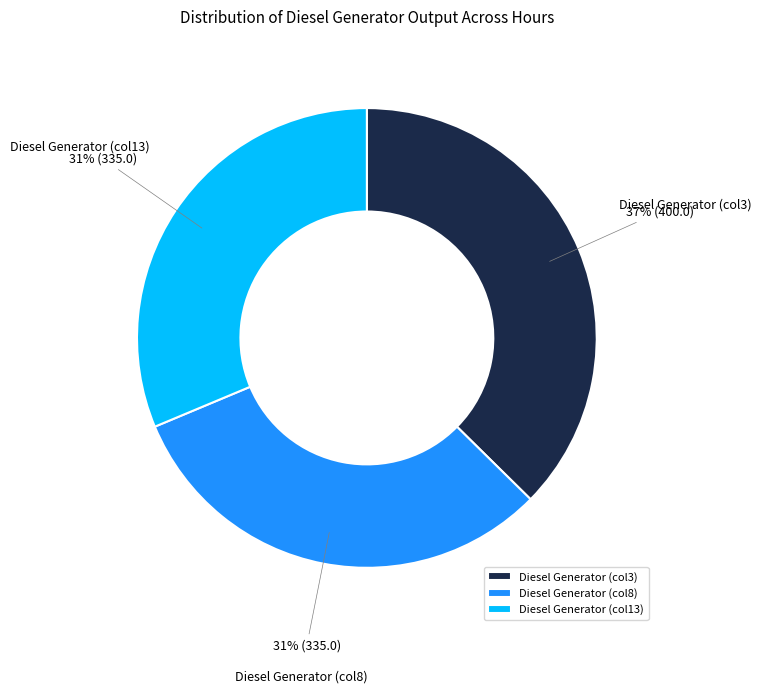

To the nearest percent, what is the difference between the largest and smallest slice percentages?

6%